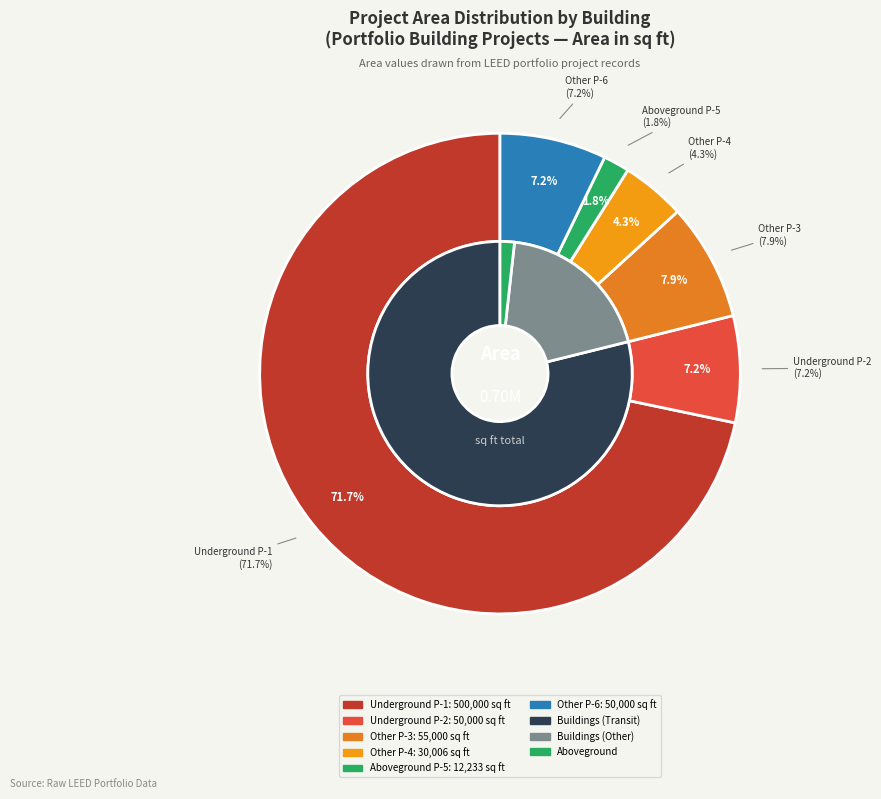

To the nearest percent, what is the difference between the Portfolio Con Building Aboveground P-5 and Portfolio Con Building Underground P-1 slice percentages?

70%